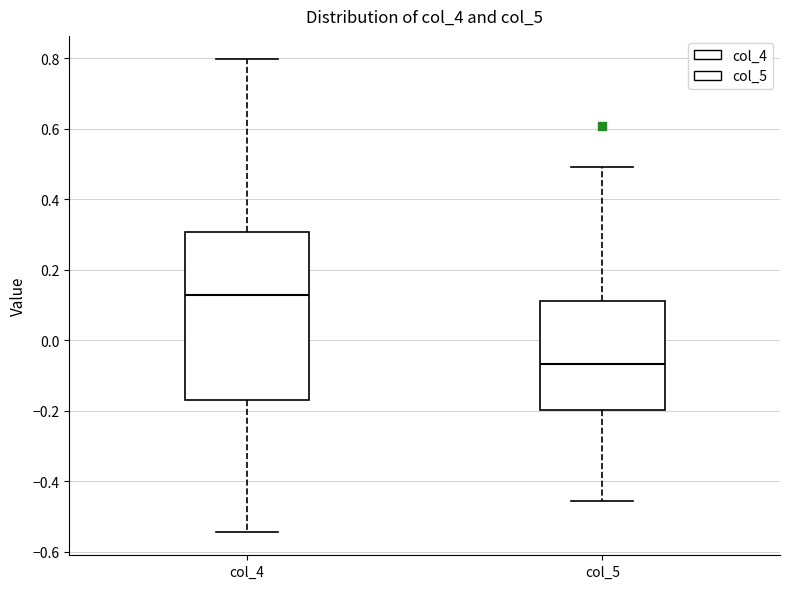

Reading left to right, read every box against the y-axis: the position of its median line, the range the box covers, and the ends of its whiskers. The values are not printed on the chart, so give them approximately, as read against the axis.

col_4: median 0.12, box -0.18 to 0.30, whiskers -0.54 to 0.80
col_5: median -0.06, box -0.20 to 0.12, whiskers -0.46 to 0.50